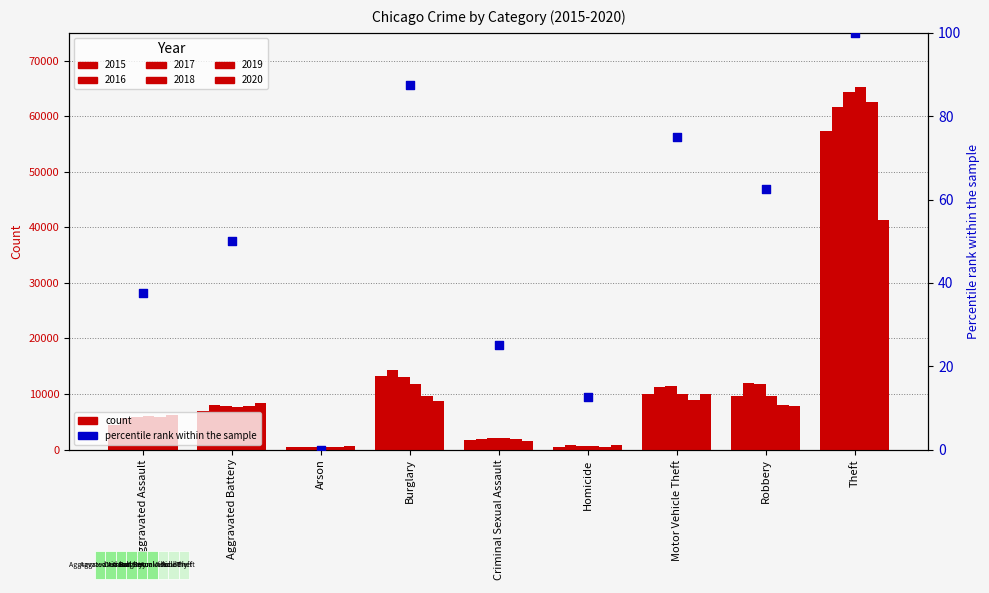

What is the change in value from Aggravated Battery to Arson?

-50.0